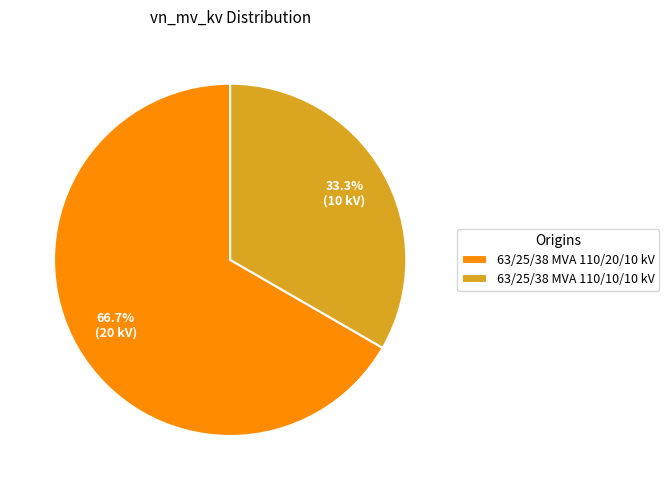

Rank the categories by value from highest to lowest.

63/25/38 MVA 110/20/10 kV, 63/25/38 MVA 110/10/10 kV